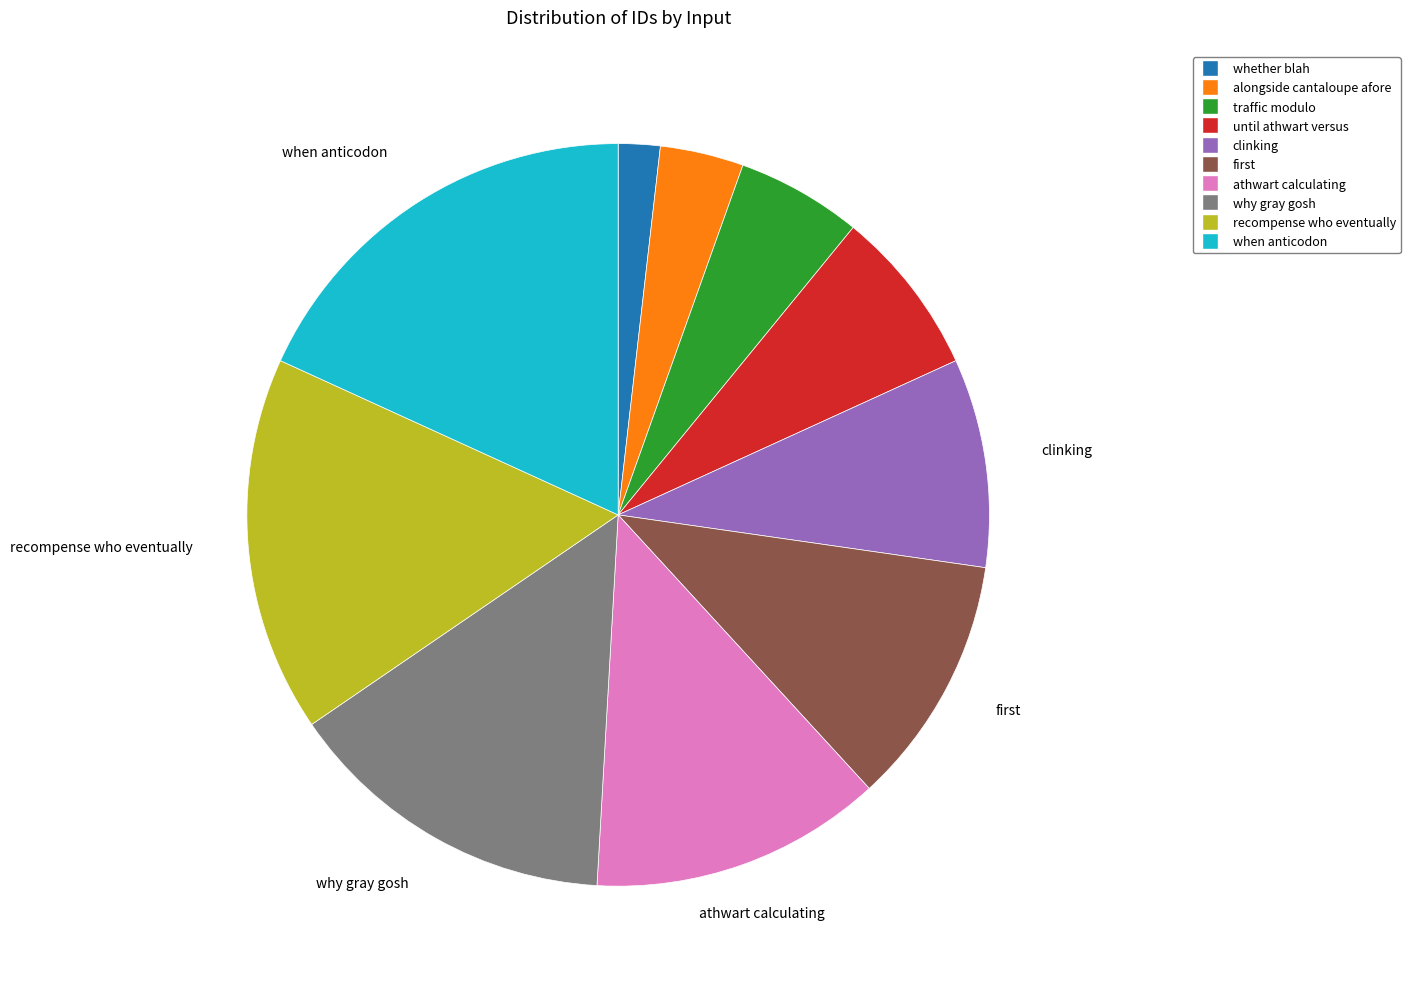

Is there any slice that represents more than half of the pie?

No